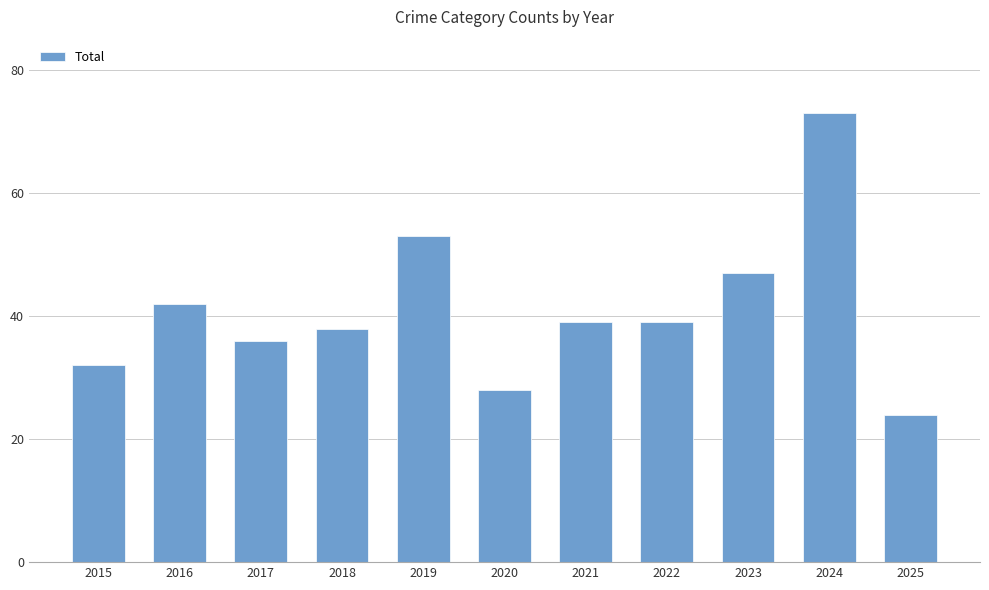

The value at 2023 is 67. True or false?

False